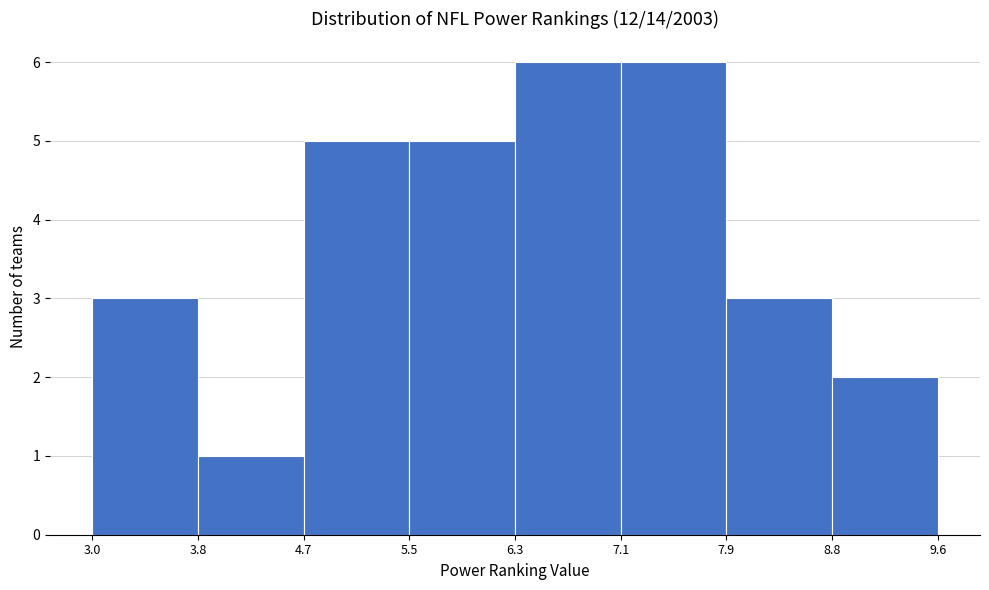

What is the height of the bar covering 6.3 to 7.1 on the x-axis? The values are not printed on the chart, so give them approximately, as read against the axis.

6